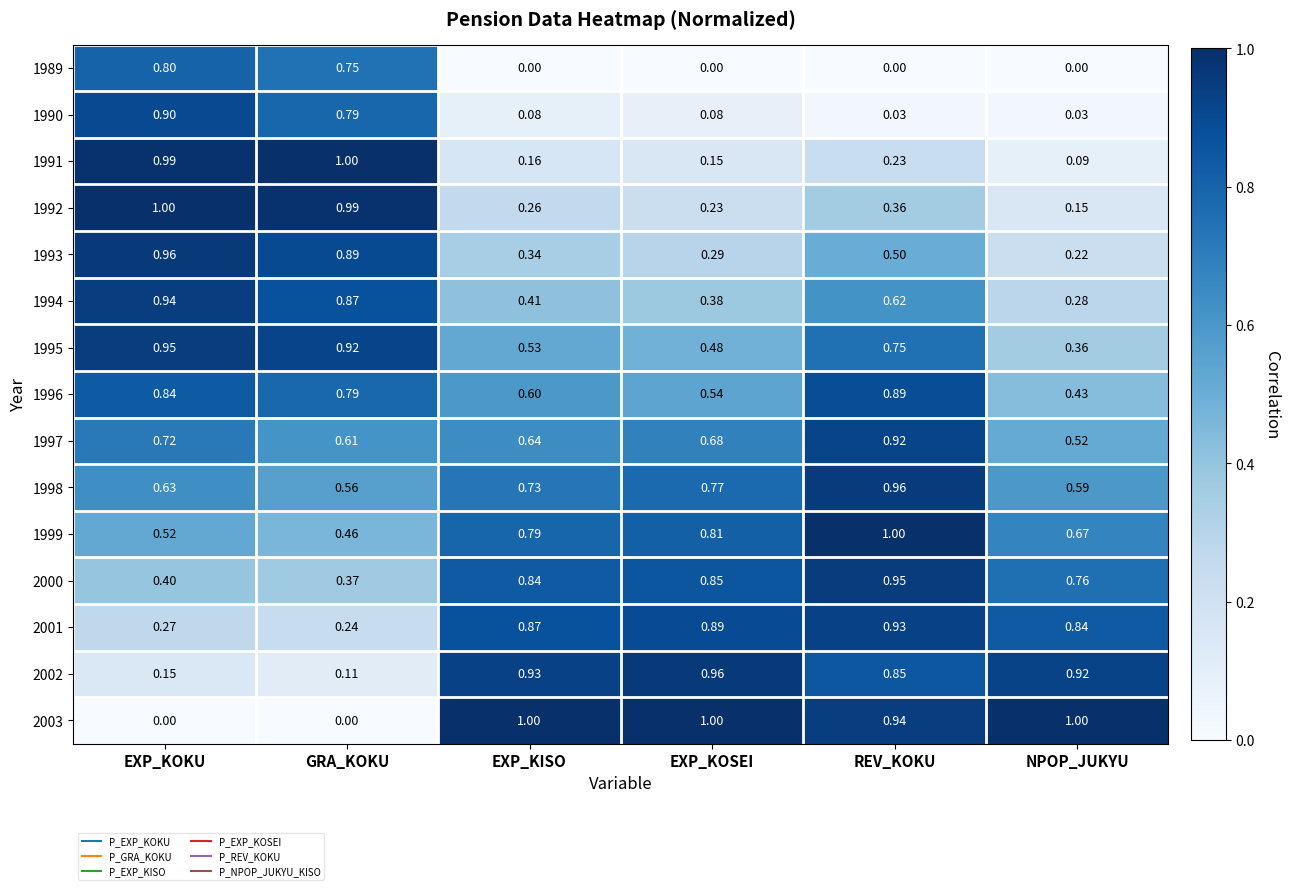

At which label is 1998 closest to 0?

GRA_KOKU